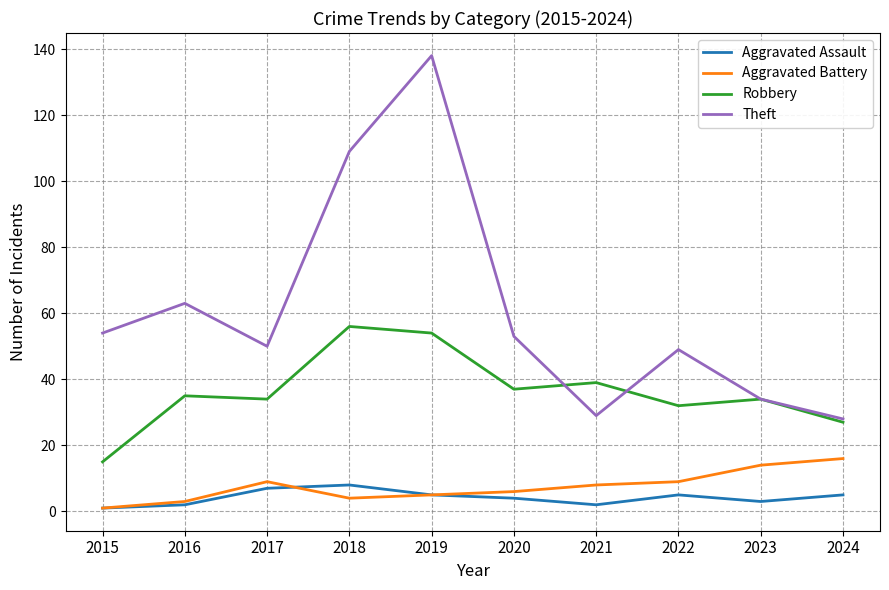

What is the sum of all Aggravated Battery values?

75